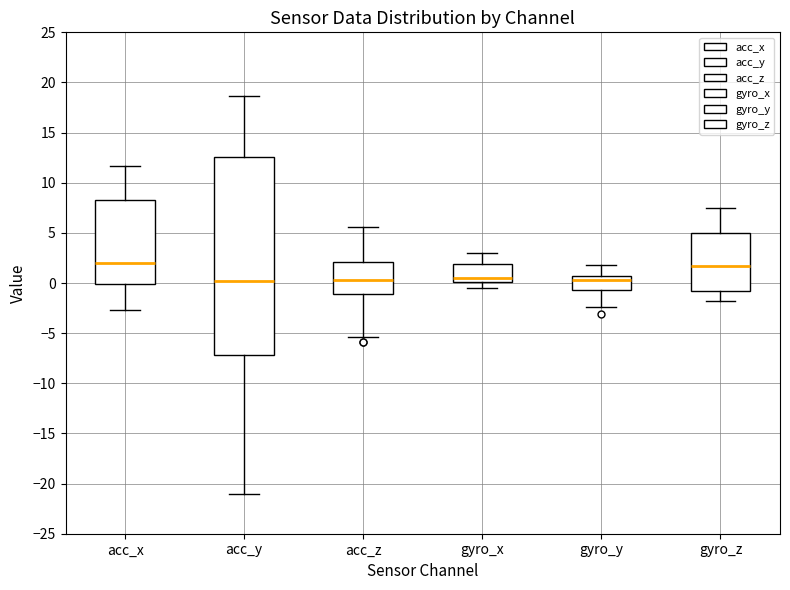

Which box is the tallest, from its lower edge to its upper edge?

acc_y